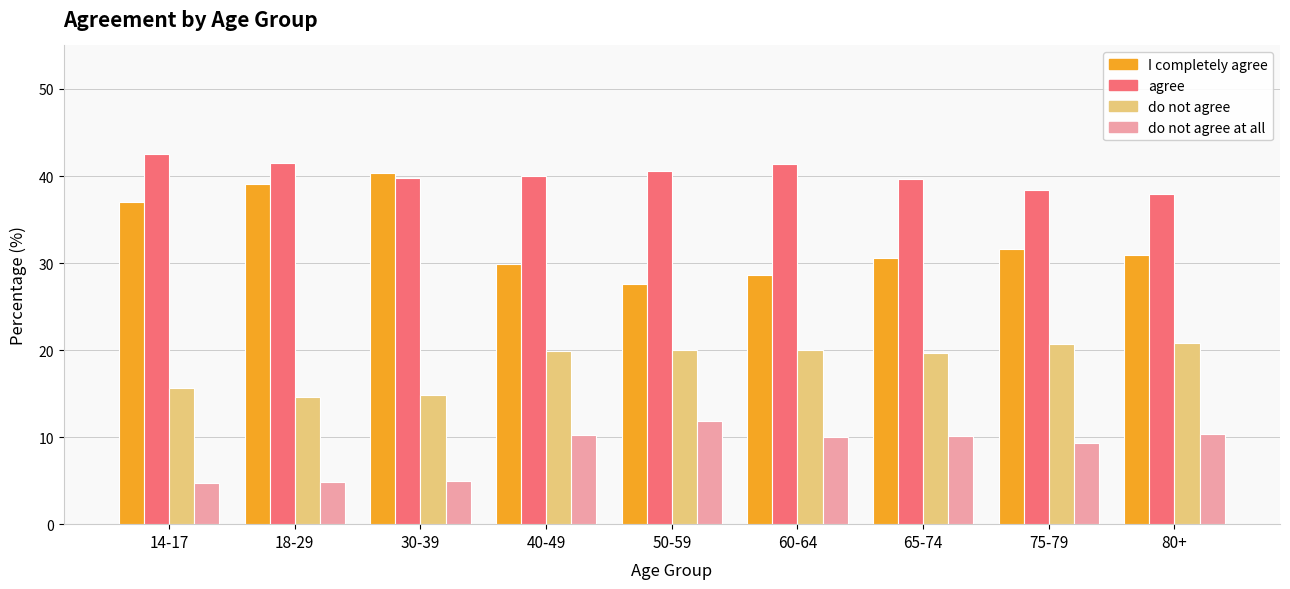

The value of agree at 14-17 is 42.6. True or false?

True